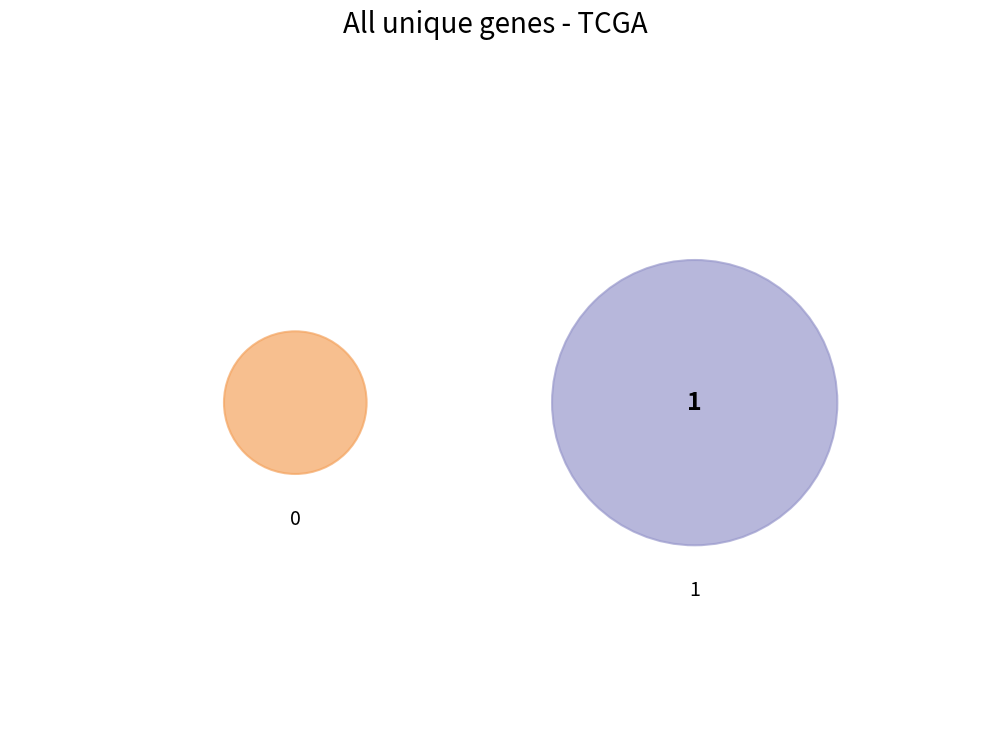

Is 0 the majority of the pie?

No